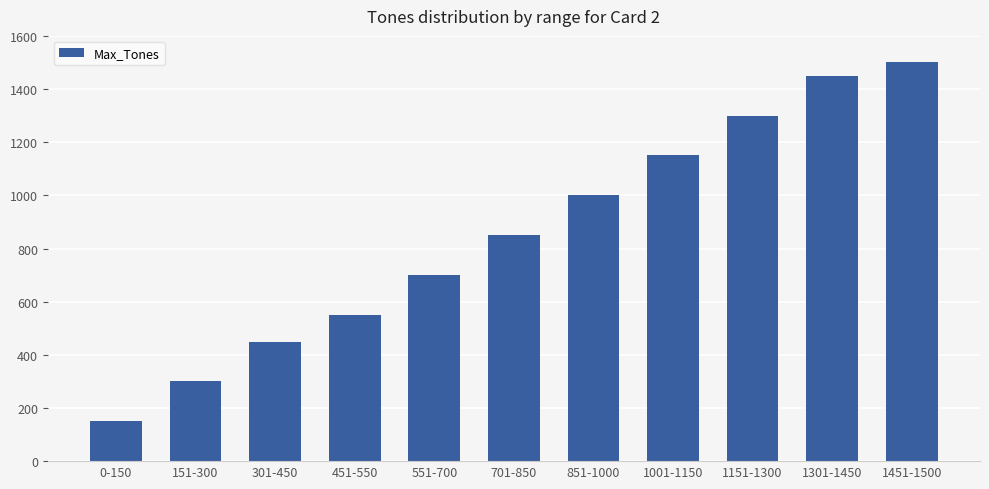

What position from the left is 301-450?

3